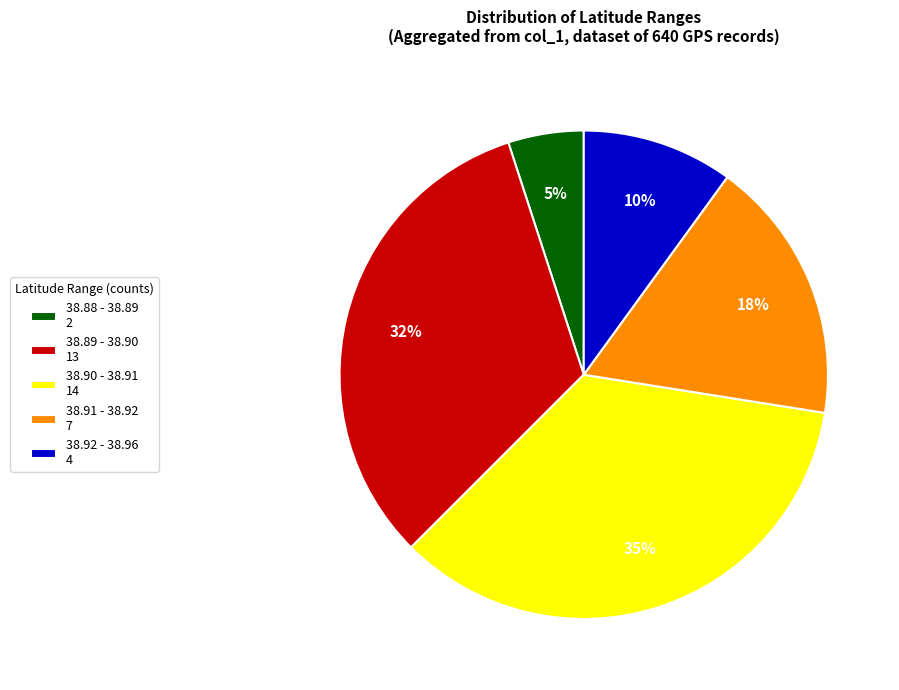

Combined, do 38.92 - 38.96 4 and 38.91 - 38.92 7 account for over 50%?

No